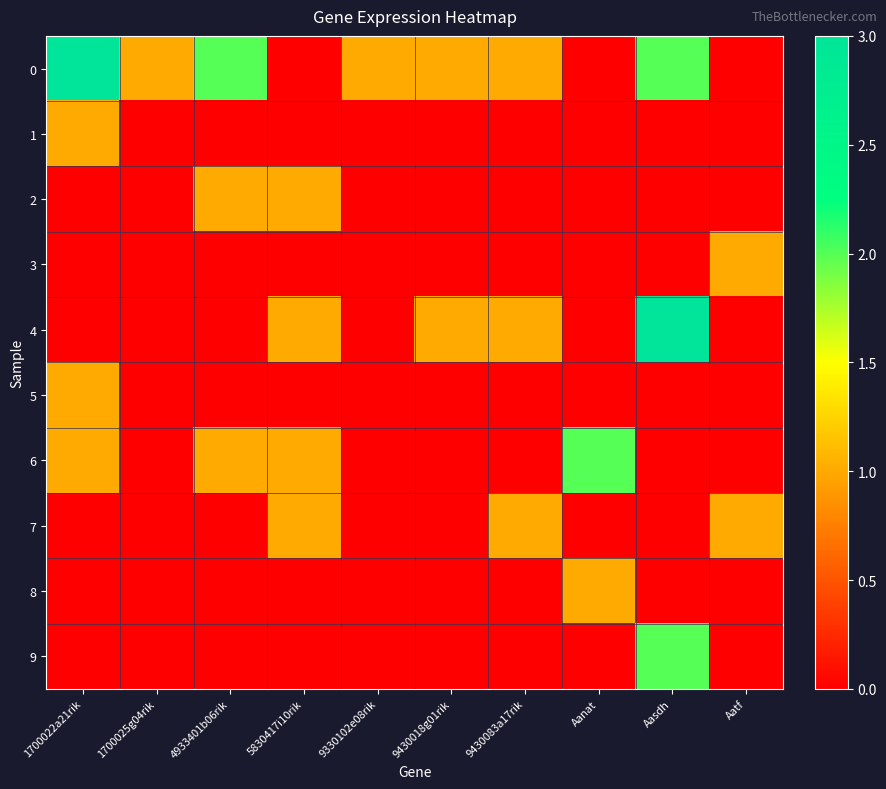

Reading left to right, extract all data points from this chart.

0: 1700022a21rik=3	1700025g04rik=1	4933401b06rik=2	5830417i10rik=0	9330102e08rik=1	9430018g01rik=1	9430083a17rik=1	Aanat=0	Aasdh=2	Aatf=0
1: 1700022a21rik=1	1700025g04rik=0	4933401b06rik=0	5830417i10rik=0	9330102e08rik=0	9430018g01rik=0	9430083a17rik=0	Aanat=0	Aasdh=0	Aatf=0
2: 1700022a21rik=0	1700025g04rik=0	4933401b06rik=1	5830417i10rik=1	9330102e08rik=0	9430018g01rik=0	9430083a17rik=0	Aanat=0	Aasdh=0	Aatf=0
3: 1700022a21rik=0	1700025g04rik=0	4933401b06rik=0	5830417i10rik=0	9330102e08rik=0	9430018g01rik=0	9430083a17rik=0	Aanat=0	Aasdh=0	Aatf=1
4: 1700022a21rik=0	1700025g04rik=0	4933401b06rik=0	5830417i10rik=1	9330102e08rik=0	9430018g01rik=1	9430083a17rik=1	Aanat=0	Aasdh=3	Aatf=0
5: 1700022a21rik=1	1700025g04rik=0	4933401b06rik=0	5830417i10rik=0	9330102e08rik=0	9430018g01rik=0	9430083a17rik=0	Aanat=0	Aasdh=0	Aatf=0
6: 1700022a21rik=1	1700025g04rik=0	4933401b06rik=1	5830417i10rik=1	9330102e08rik=0	9430018g01rik=0	9430083a17rik=0	Aanat=2	Aasdh=0	Aatf=0
7: 1700022a21rik=0	1700025g04rik=0	4933401b06rik=0	5830417i10rik=1	9330102e08rik=0	9430018g01rik=0	9430083a17rik=1	Aanat=0	Aasdh=0	Aatf=1
8: 1700022a21rik=0	1700025g04rik=0	4933401b06rik=0	5830417i10rik=0	9330102e08rik=0	9430018g01rik=0	9430083a17rik=0	Aanat=1	Aasdh=0	Aatf=0
9: 1700022a21rik=0	1700025g04rik=0	4933401b06rik=0	5830417i10rik=0	9330102e08rik=0	9430018g01rik=0	9430083a17rik=0	Aanat=0	Aasdh=2	Aatf=0